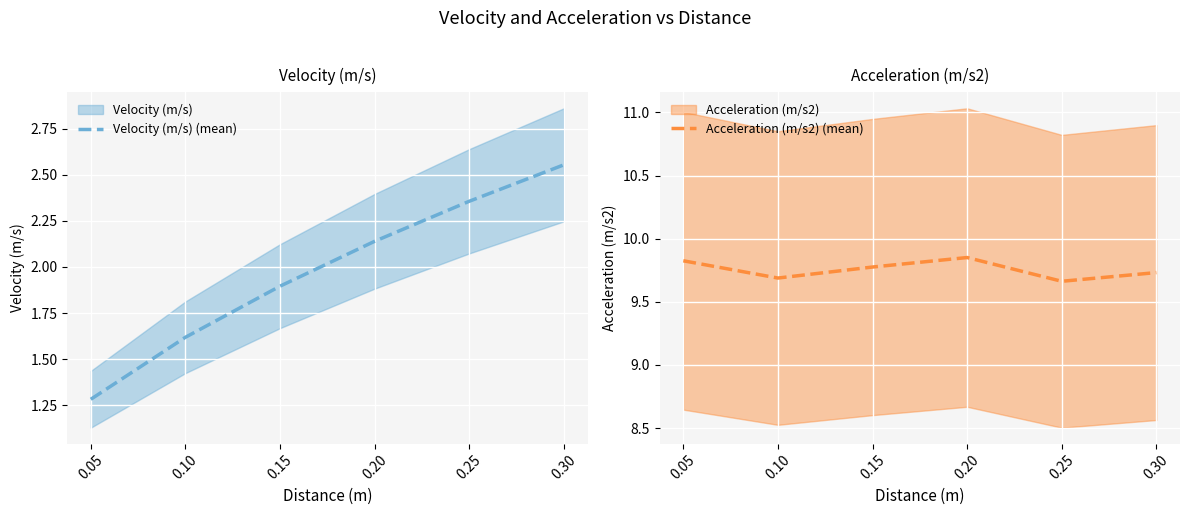

True or false: Acceleration (m/s2) (mean) has a value of 2.4 at 0.15.

False